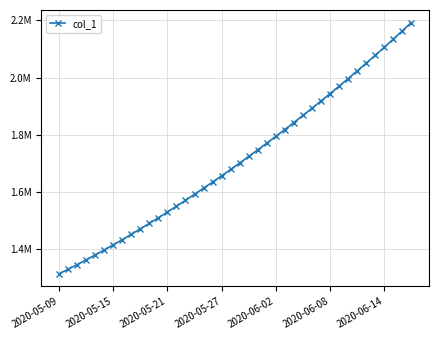

Is this an area chart (filled region under the line)?

No